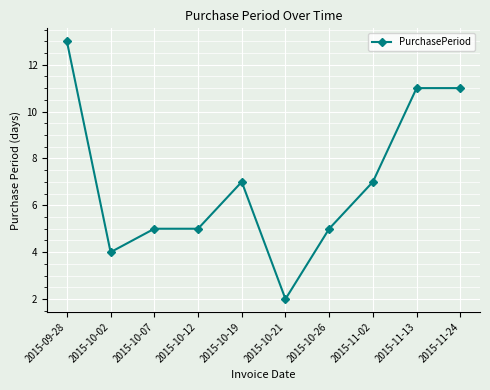

Which has a higher value, 2015-11-13 or 2015-10-02?

2015-11-13